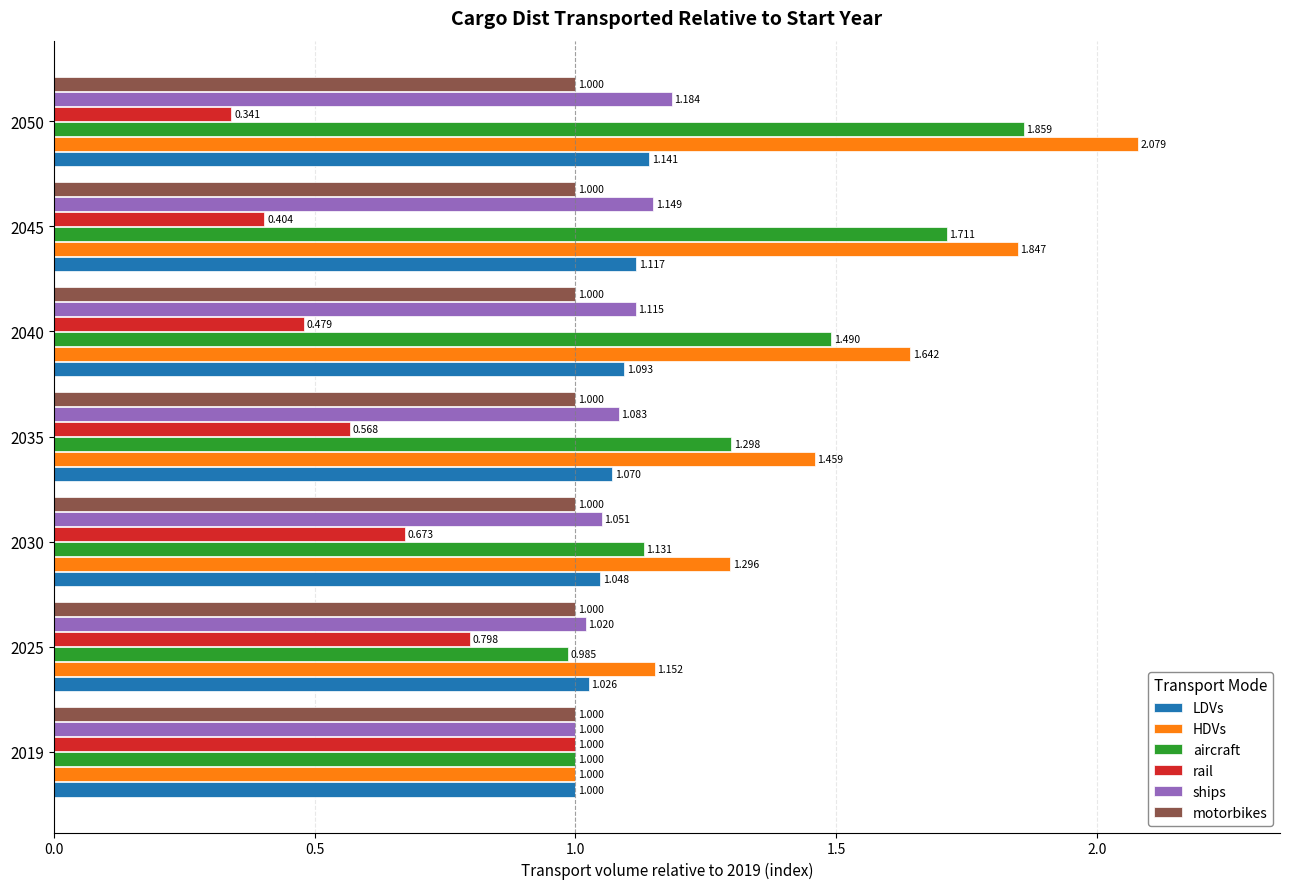

At which label does rail reach its minimum?

2050